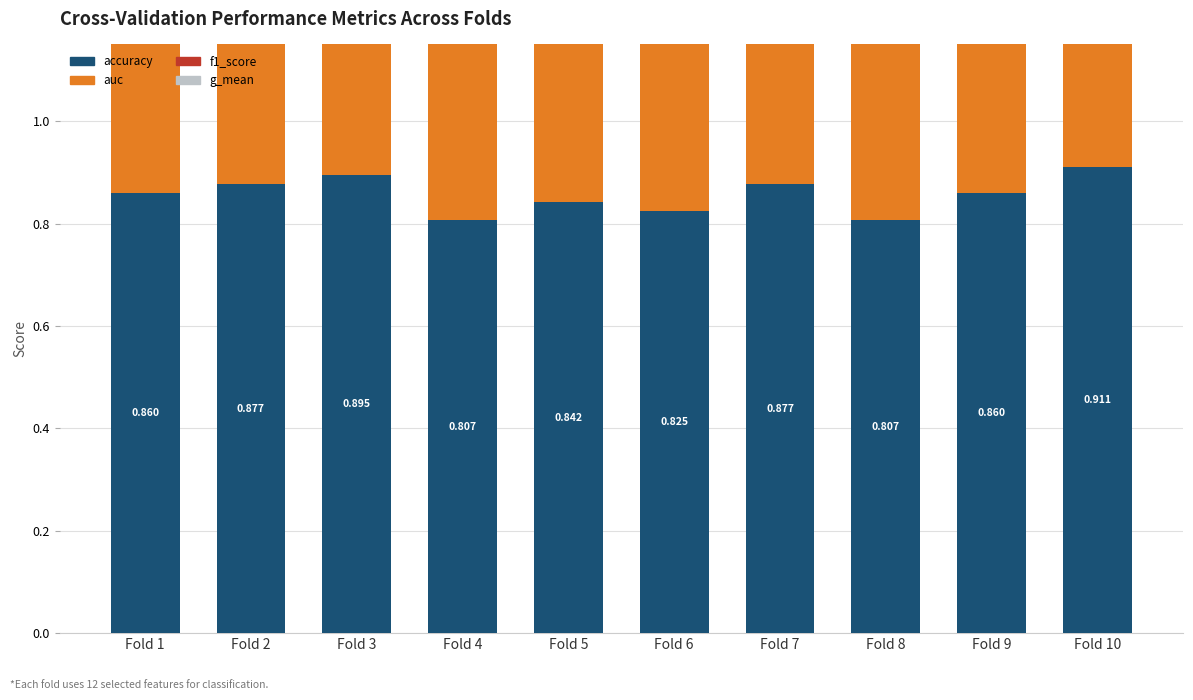

List the series in order of their overall mean, lowest first.

accuracy, f1_score, g_mean, auc